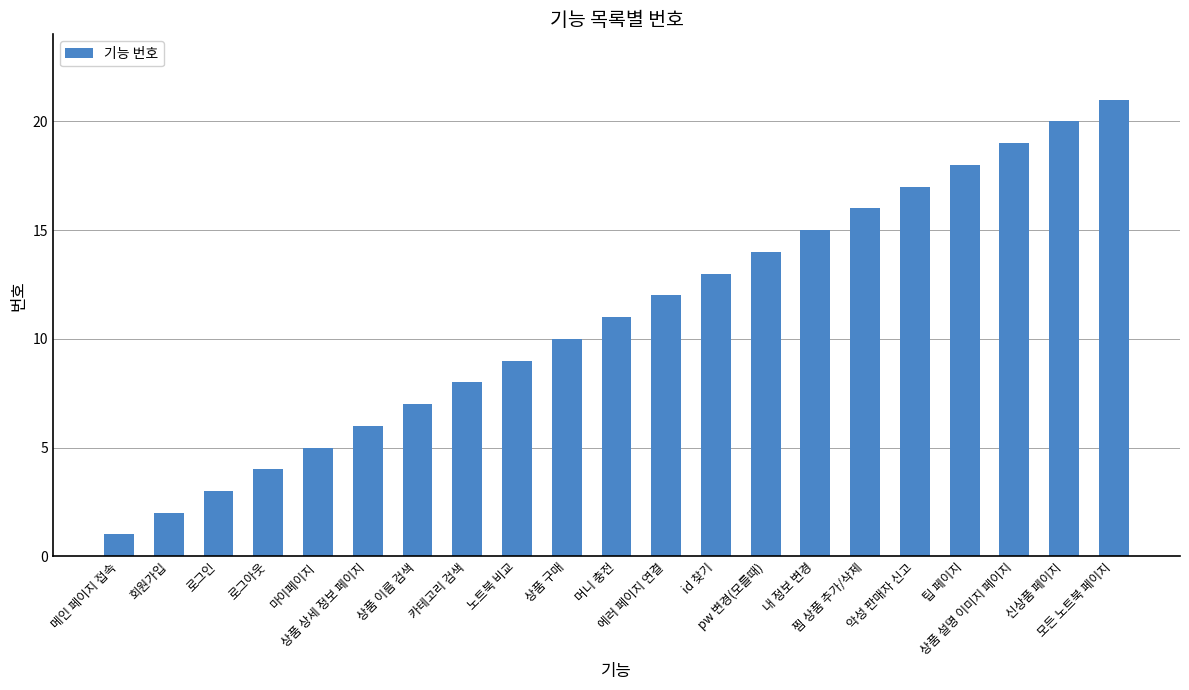

What position from the right is 로그아웃?

18